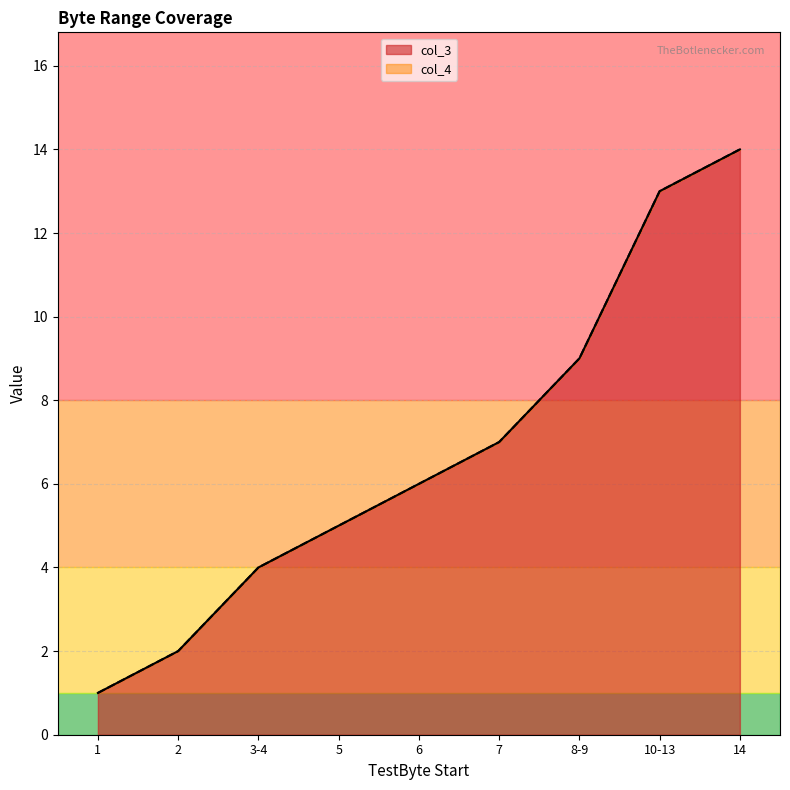

True or false: col_4 has more than 1 points higher than both neighbors.

False